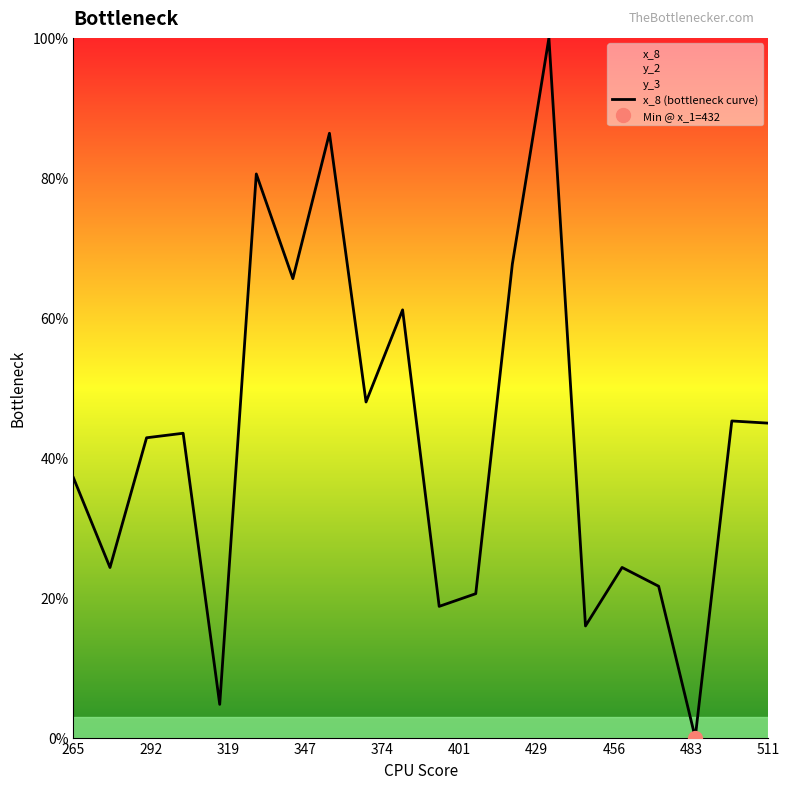

What is the difference between the maximum and minimum values?

1.0